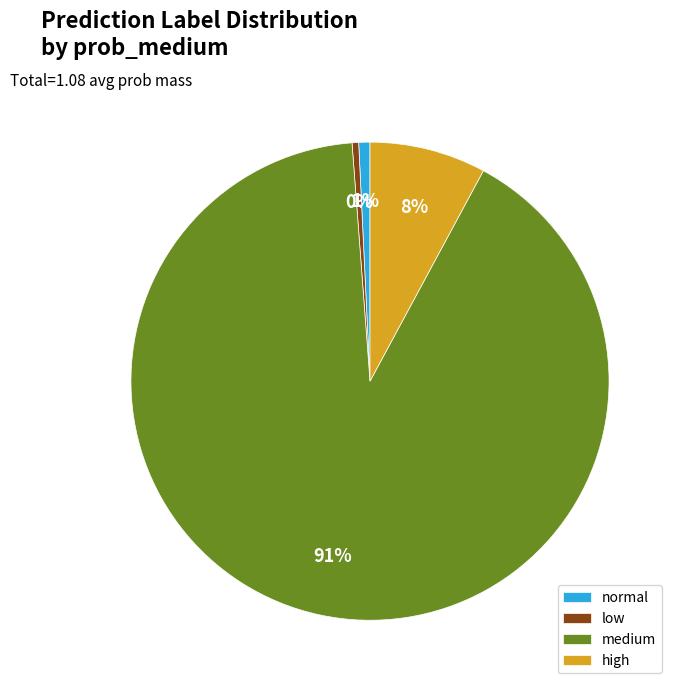

Which has a higher value, normal or high?

high